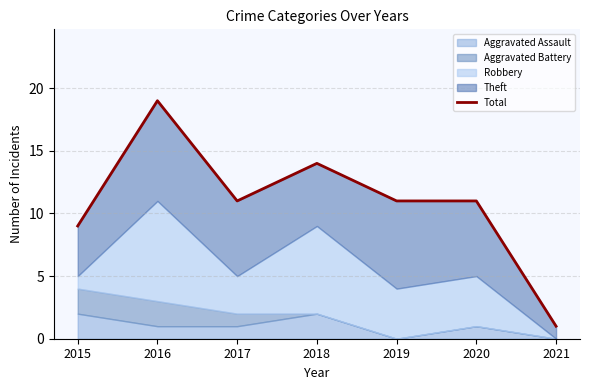

Where does the data first go above 11?

2016